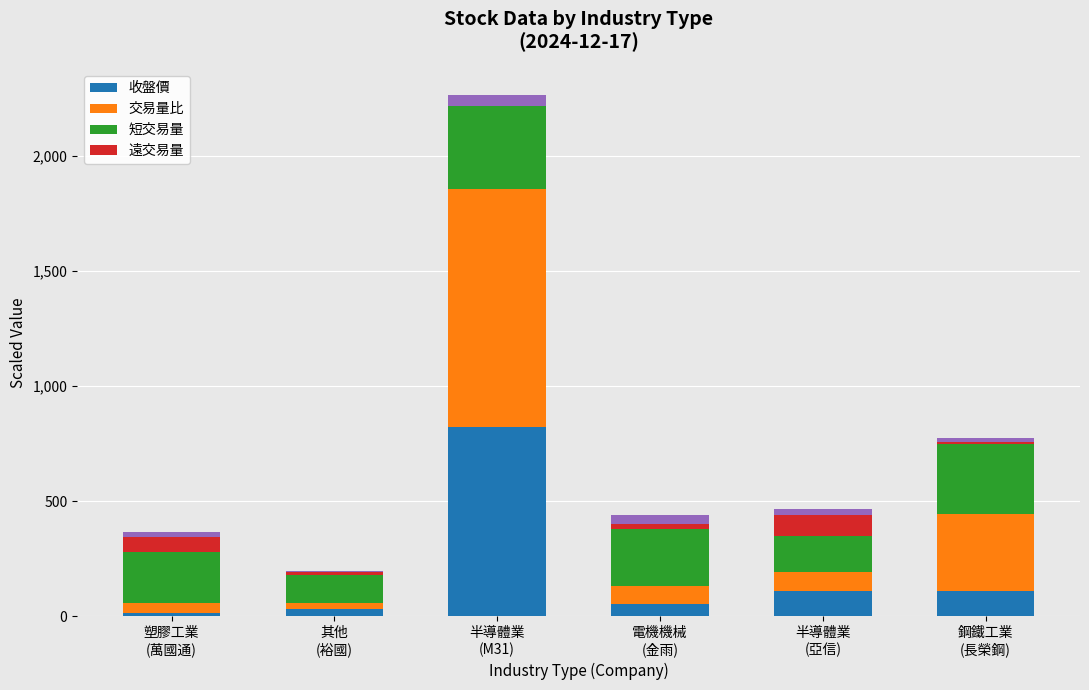

Which series has the largest total across all categories?

交易量比